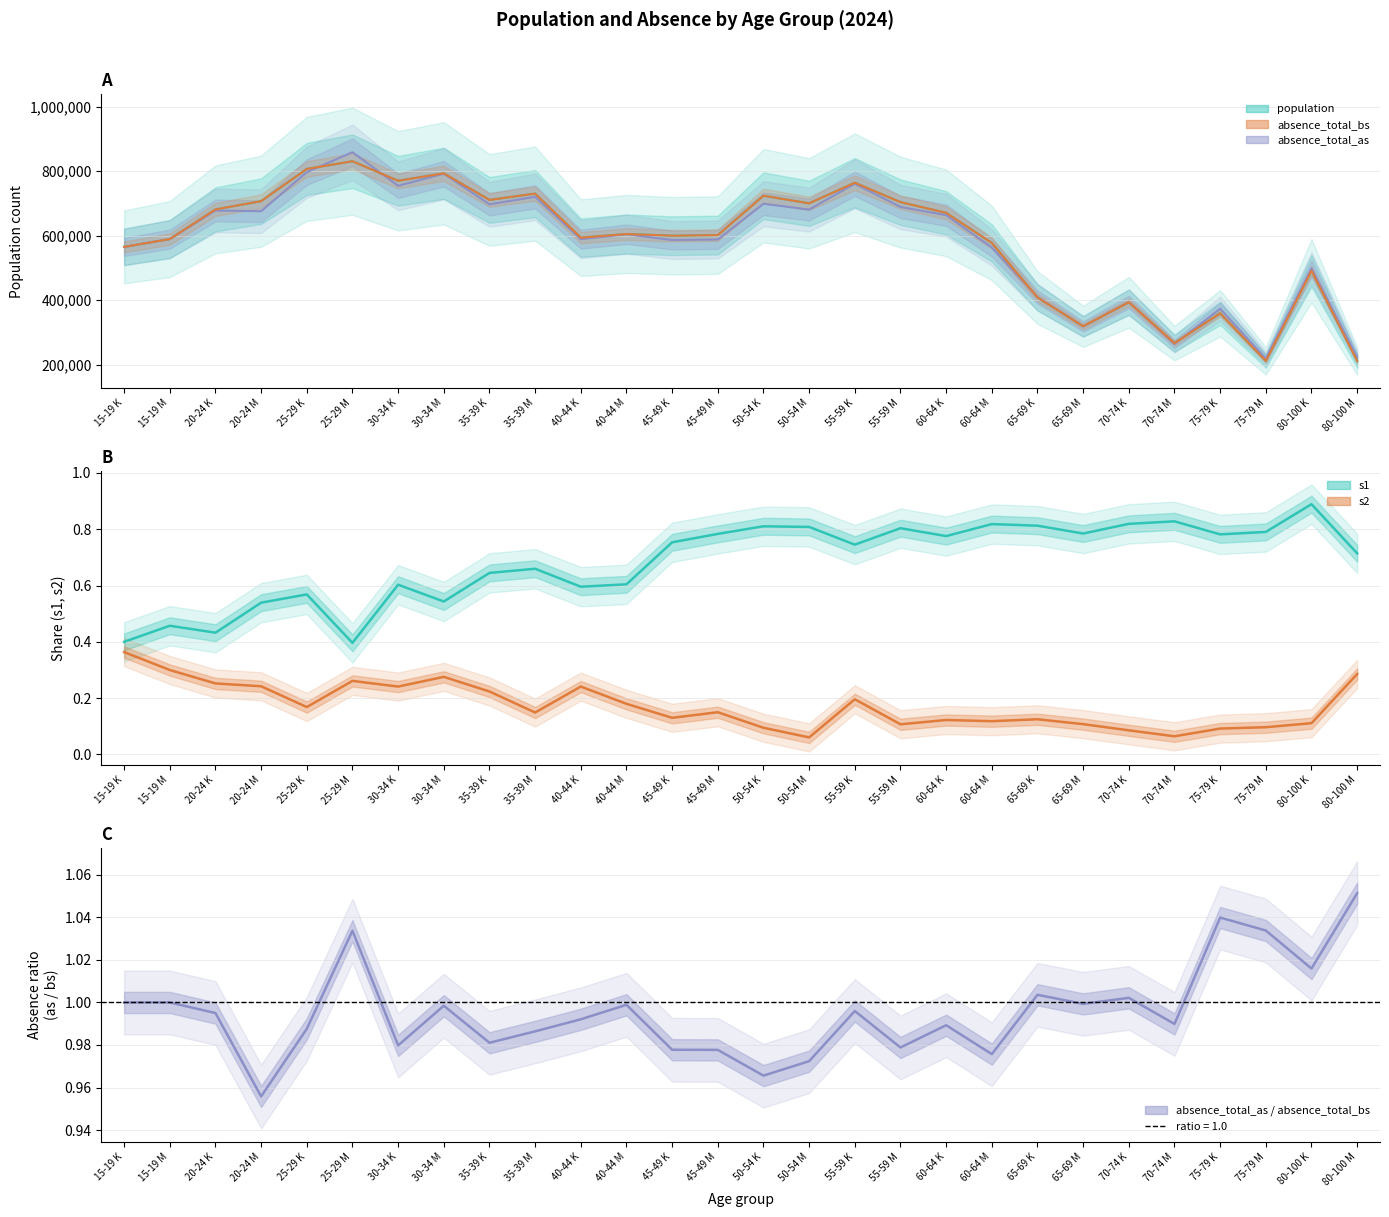

At which category does s1 reach its first local peak?

15-19 M